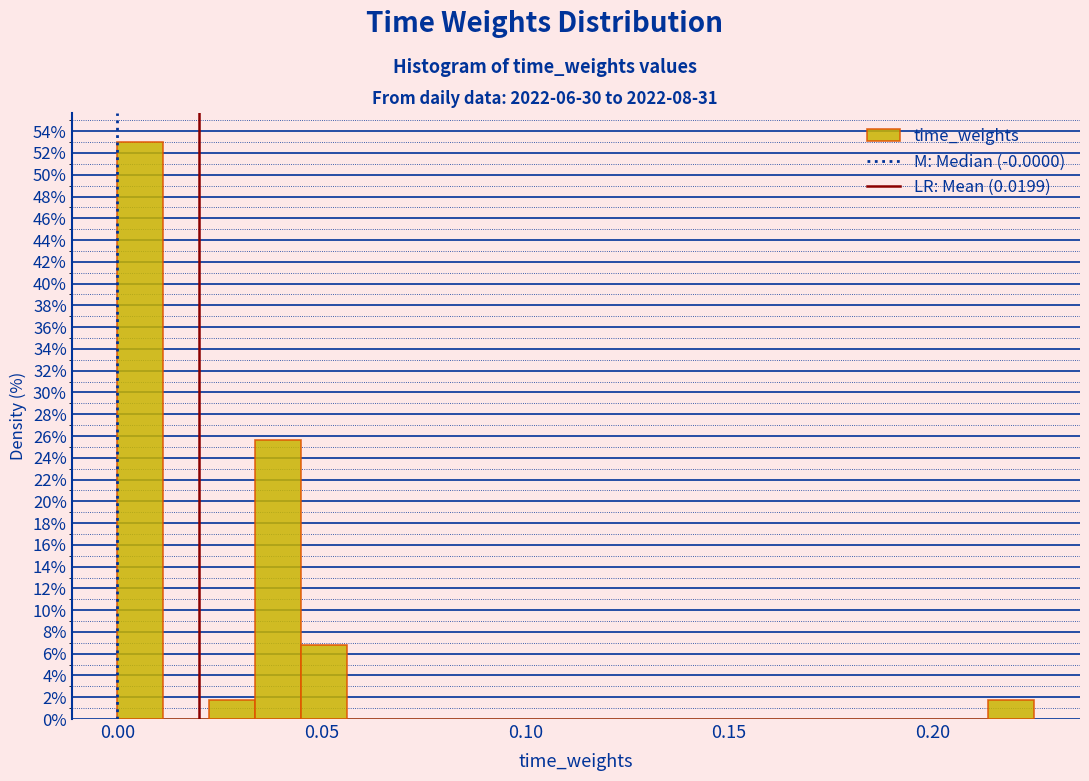

Around what value on the x-axis is the tallest bar? Give the approximate position of its centre, as read against the axis.

0.005